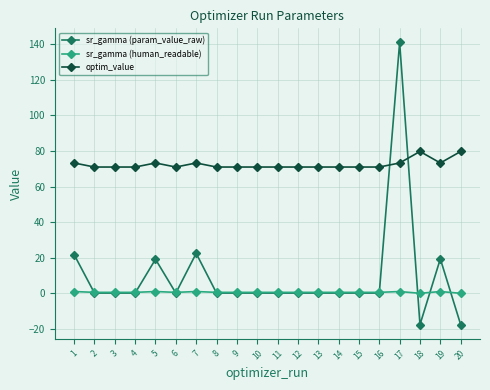

How many lines are shown in the chart?

3